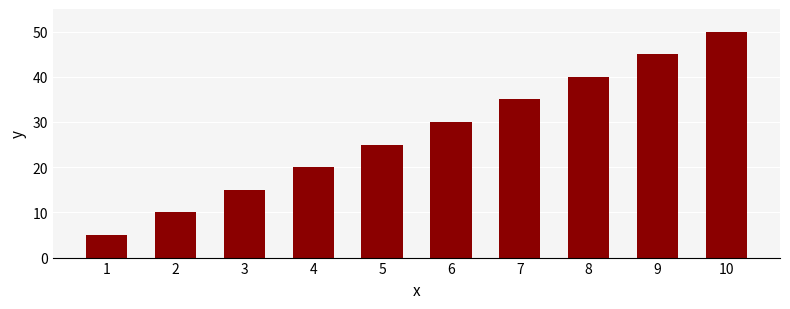

What is the value of the 6th bar from the left?

30